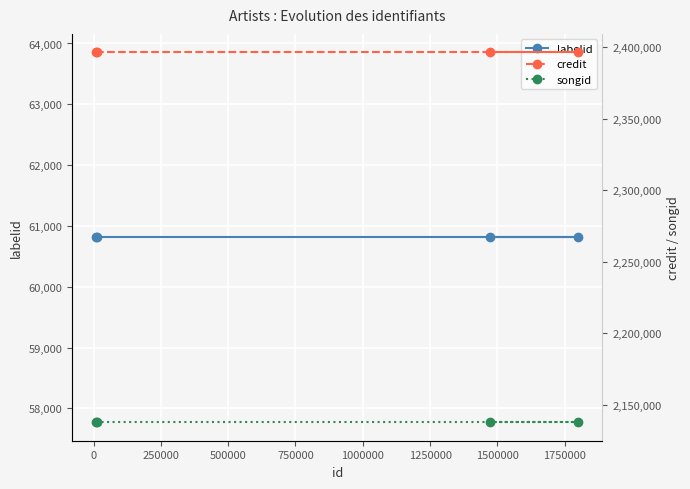

Does the chart display data point markers on the line(s)?

Yes